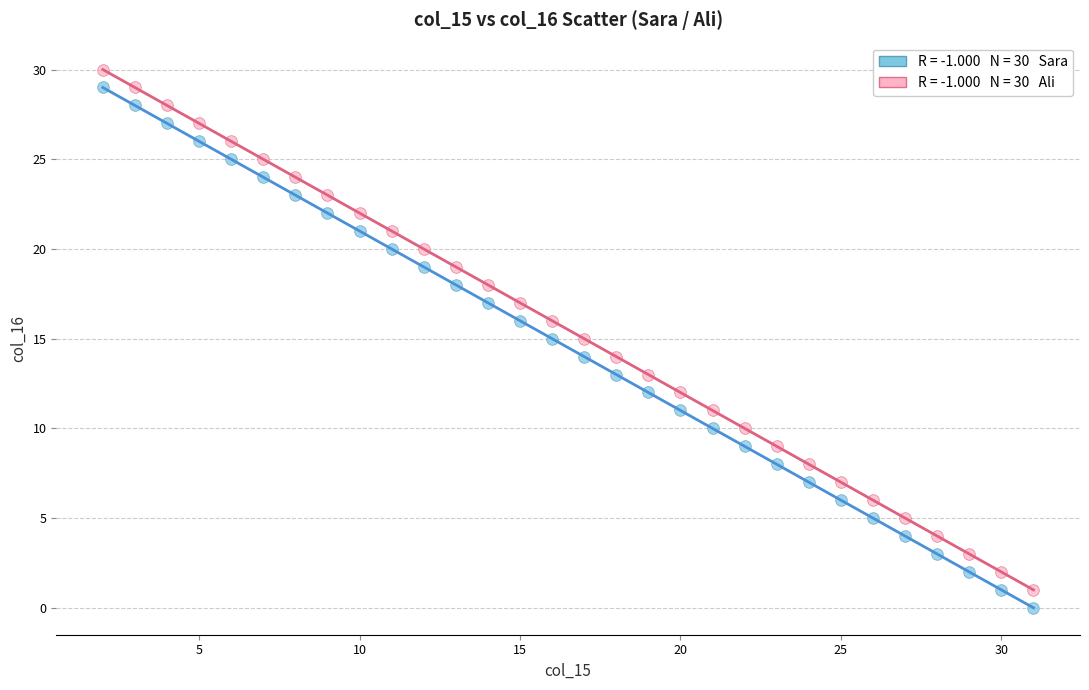

Across all data points, what is the range of X values (max minus min)?

29